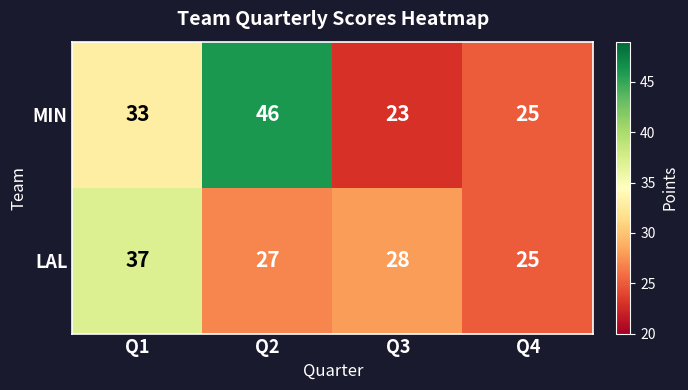

At which category is the sum across all series the highest?

Q2